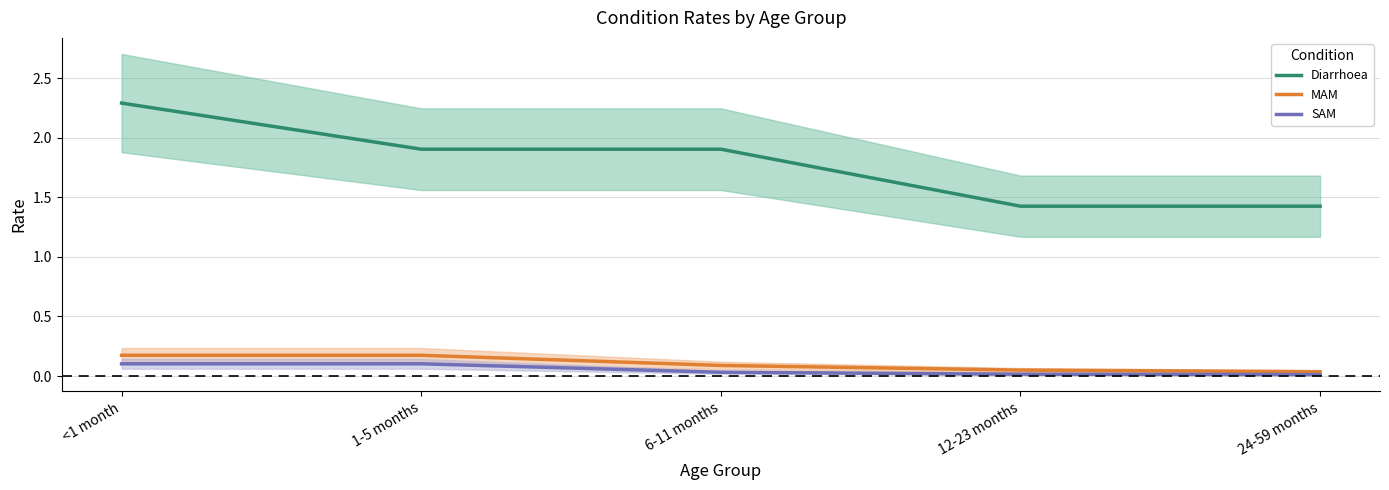

How many Diarrhoea values are between 1 and 2?

4